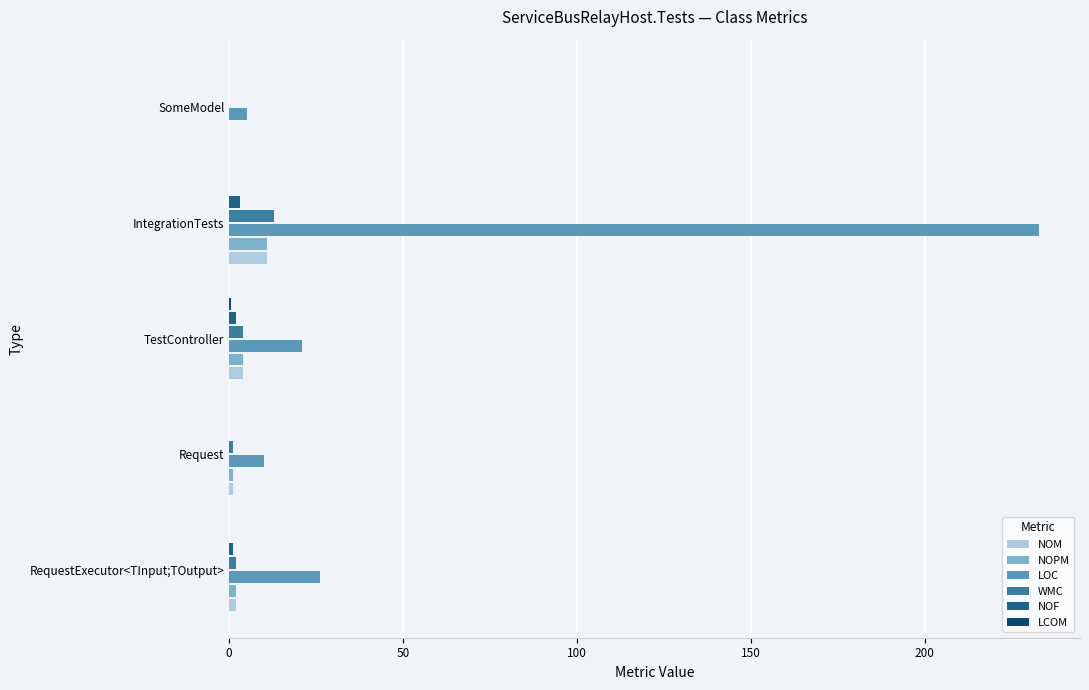

At which category does the chart reach its peak across all series?

IntegrationTests